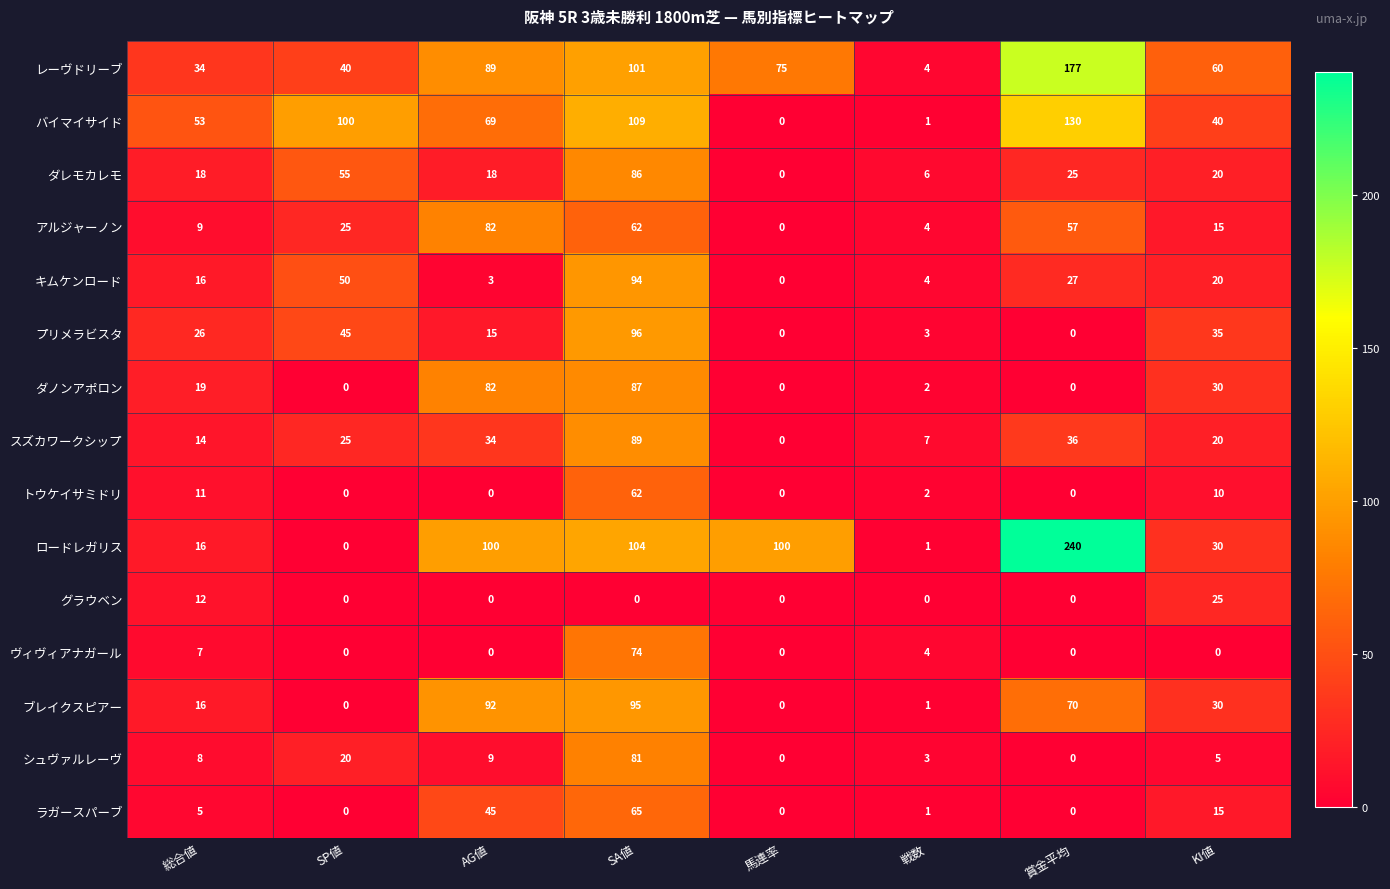

How many data points does each series have?

8